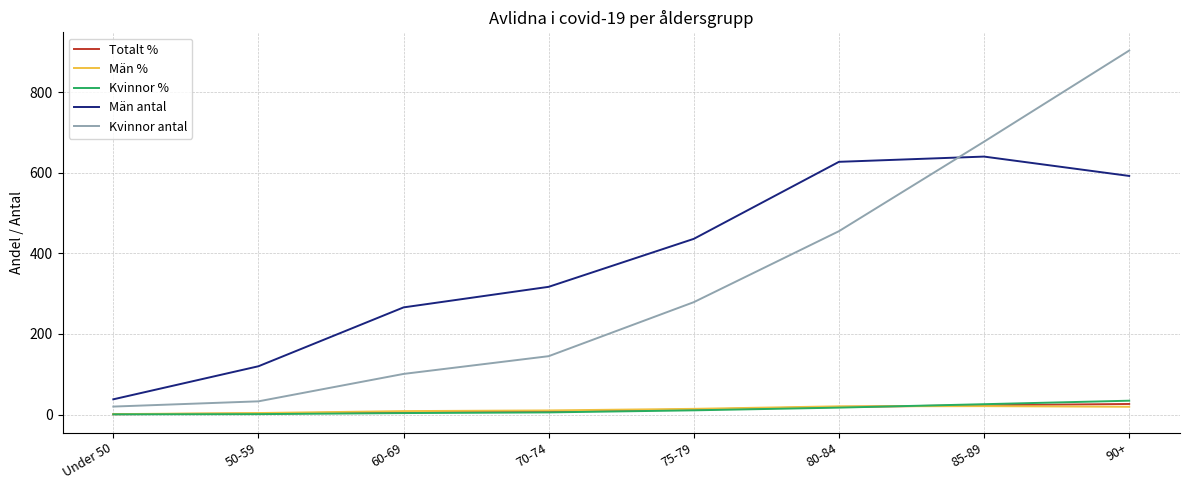

Is this an area chart (filled region under the line)?

No